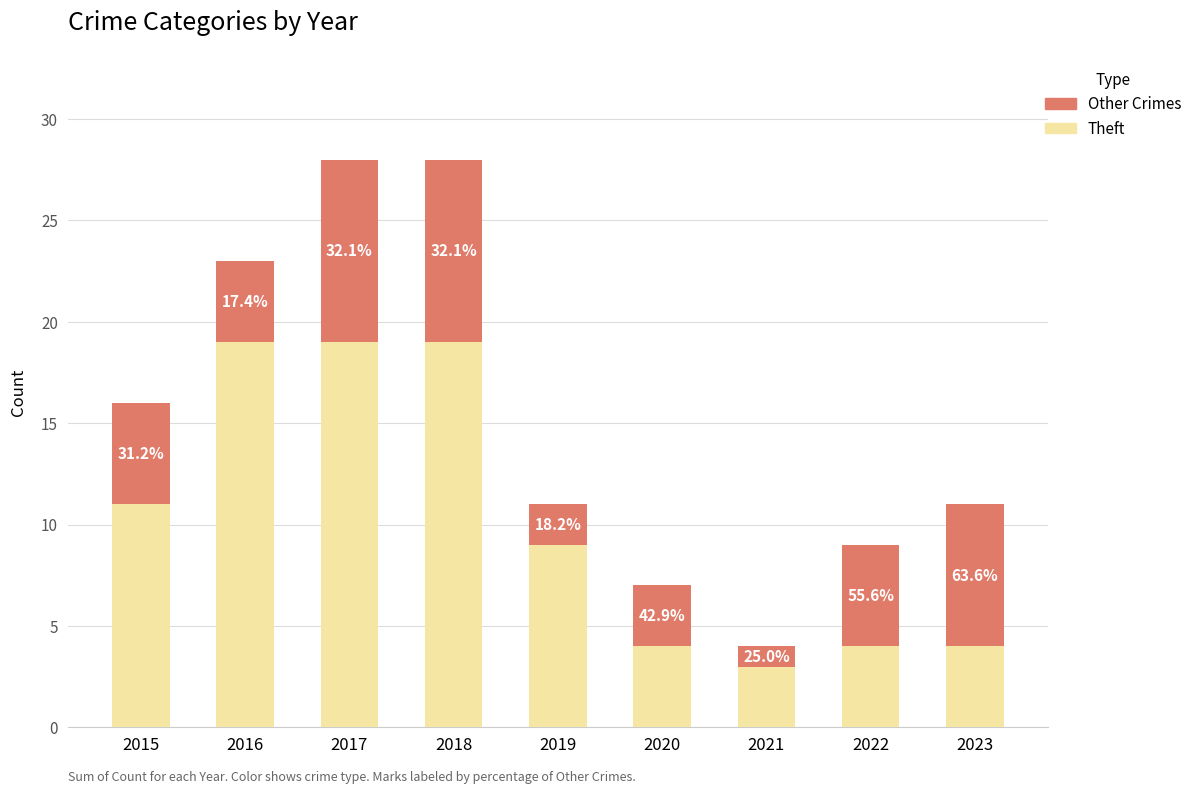

Rank the series at 2016 from highest to lowest value.

Theft, Other Crimes